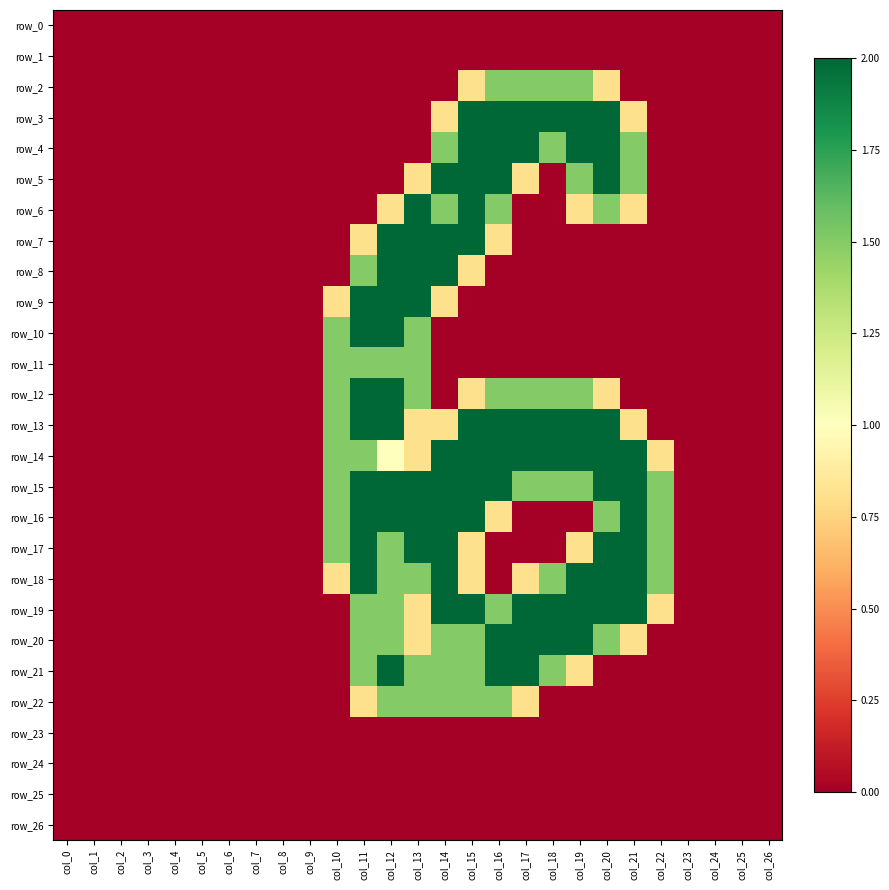

Reading left to right, extract all data points from this chart.

row_0: col_0=0.0	col_1=0.0	col_2=0.0	col_3=0.0	col_4=0.0	col_5=0.0	col_6=0.0	col_7=0.0	col_8=0.0	col_9=0.0	col_10=0.0	col_11=0.0	col_12=0.0	col_13=0.0	col_14=0.0	col_15=0.0	col_16=0.0	col_17=0.0	col_18=0.0	col_19=0.0	col_20=0.0	col_21=0.0	col_22=0.0	col_23=0.0	col_24=0.0	col_25=0.0	col_26=0.0
row_1: col_0=0.0	col_1=0.0	col_2=0.0	col_3=0.0	col_4=0.0	col_5=0.0	col_6=0.0	col_7=0.0	col_8=0.0	col_9=0.0	col_10=0.0	col_11=0.0	col_12=0.0	col_13=0.0	col_14=0.0	col_15=0.0	col_16=0.0	col_17=0.0	col_18=0.0	col_19=0.0	col_20=0.0	col_21=0.0	col_22=0.0	col_23=0.0	col_24=0.0	col_25=0.0	col_26=0.0
row_2: col_0=0.0	col_1=0.0	col_2=0.0	col_3=0.0	col_4=0.0	col_5=0.0	col_6=0.0	col_7=0.0	col_8=0.0	col_9=0.0	col_10=0.0	col_11=0.0	col_12=0.0	col_13=0.0	col_14=0.0	col_15=0.8	col_16=1.5	col_17=1.5	col_18=1.5	col_19=1.5	col_20=0.8	col_21=0.0	col_22=0.0	col_23=0.0	col_24=0.0	col_25=0.0	col_26=0.0
row_3: col_0=0.0	col_1=0.0	col_2=0.0	col_3=0.0	col_4=0.0	col_5=0.0	col_6=0.0	col_7=0.0	col_8=0.0	col_9=0.0	col_10=0.0	col_11=0.0	col_12=0.0	col_13=0.0	col_14=0.8	col_15=2.0	col_16=2.0	col_17=2.0	col_18=2.0	col_19=2.0	col_20=2.0	col_21=0.8	col_22=0.0	col_23=0.0	col_24=0.0	col_25=0.0	col_26=0.0
row_4: col_0=0.0	col_1=0.0	col_2=0.0	col_3=0.0	col_4=0.0	col_5=0.0	col_6=0.0	col_7=0.0	col_8=0.0	col_9=0.0	col_10=0.0	col_11=0.0	col_12=0.0	col_13=0.0	col_14=1.5	col_15=2.0	col_16=2.0	col_17=2.0	col_18=1.5	col_19=2.0	col_20=2.0	col_21=1.5	col_22=0.0	col_23=0.0	col_24=0.0	col_25=0.0	col_26=0.0
row_5: col_0=0.0	col_1=0.0	col_2=0.0	col_3=0.0	col_4=0.0	col_5=0.0	col_6=0.0	col_7=0.0	col_8=0.0	col_9=0.0	col_10=0.0	col_11=0.0	col_12=0.0	col_13=0.8	col_14=2.0	col_15=2.0	col_16=2.0	col_17=0.8	col_18=0.0	col_19=1.5	col_20=2.0	col_21=1.5	col_22=0.0	col_23=0.0	col_24=0.0	col_25=0.0	col_26=0.0
row_6: col_0=0.0	col_1=0.0	col_2=0.0	col_3=0.0	col_4=0.0	col_5=0.0	col_6=0.0	col_7=0.0	col_8=0.0	col_9=0.0	col_10=0.0	col_11=0.0	col_12=0.8	col_13=2.0	col_14=1.5	col_15=2.0	col_16=1.5	col_17=0.0	col_18=0.0	col_19=0.8	col_20=1.5	col_21=0.8	col_22=0.0	col_23=0.0	col_24=0.0	col_25=0.0	col_26=0.0
row_7: col_0=0.0	col_1=0.0	col_2=0.0	col_3=0.0	col_4=0.0	col_5=0.0	col_6=0.0	col_7=0.0	col_8=0.0	col_9=0.0	col_10=0.0	col_11=0.8	col_12=2.0	col_13=2.0	col_14=2.0	col_15=2.0	col_16=0.8	col_17=0.0	col_18=0.0	col_19=0.0	col_20=0.0	col_21=0.0	col_22=0.0	col_23=0.0	col_24=0.0	col_25=0.0	col_26=0.0
row_8: col_0=0.0	col_1=0.0	col_2=0.0	col_3=0.0	col_4=0.0	col_5=0.0	col_6=0.0	col_7=0.0	col_8=0.0	col_9=0.0	col_10=0.0	col_11=1.5	col_12=2.0	col_13=2.0	col_14=2.0	col_15=0.8	col_16=0.0	col_17=0.0	col_18=0.0	col_19=0.0	col_20=0.0	col_21=0.0	col_22=0.0	col_23=0.0	col_24=0.0	col_25=0.0	col_26=0.0
row_9: col_0=0.0	col_1=0.0	col_2=0.0	col_3=0.0	col_4=0.0	col_5=0.0	col_6=0.0	col_7=0.0	col_8=0.0	col_9=0.0	col_10=0.8	col_11=2.0	col_12=2.0	col_13=2.0	col_14=0.8	col_15=0.0	col_16=0.0	col_17=0.0	col_18=0.0	col_19=0.0	col_20=0.0	col_21=0.0	col_22=0.0	col_23=0.0	col_24=0.0	col_25=0.0	col_26=0.0
row_10: col_0=0.0	col_1=0.0	col_2=0.0	col_3=0.0	col_4=0.0	col_5=0.0	col_6=0.0	col_7=0.0	col_8=0.0	col_9=0.0	col_10=1.5	col_11=2.0	col_12=2.0	col_13=1.5	col_14=0.0	col_15=0.0	col_16=0.0	col_17=0.0	col_18=0.0	col_19=0.0	col_20=0.0	col_21=0.0	col_22=0.0	col_23=0.0	col_24=0.0	col_25=0.0	col_26=0.0
row_11: col_0=0.0	col_1=0.0	col_2=0.0	col_3=0.0	col_4=0.0	col_5=0.0	col_6=0.0	col_7=0.0	col_8=0.0	col_9=0.0	col_10=1.5	col_11=1.5	col_12=1.5	col_13=1.5	col_14=0.0	col_15=0.0	col_16=0.0	col_17=0.0	col_18=0.0	col_19=0.0	col_20=0.0	col_21=0.0	col_22=0.0	col_23=0.0	col_24=0.0	col_25=0.0	col_26=0.0
row_12: col_0=0.0	col_1=0.0	col_2=0.0	col_3=0.0	col_4=0.0	col_5=0.0	col_6=0.0	col_7=0.0	col_8=0.0	col_9=0.0	col_10=1.5	col_11=2.0	col_12=2.0	col_13=1.5	col_14=0.0	col_15=0.8	col_16=1.5	col_17=1.5	col_18=1.5	col_19=1.5	col_20=0.8	col_21=0.0	col_22=0.0	col_23=0.0	col_24=0.0	col_25=0.0	col_26=0.0
row_13: col_0=0.0	col_1=0.0	col_2=0.0	col_3=0.0	col_4=0.0	col_5=0.0	col_6=0.0	col_7=0.0	col_8=0.0	col_9=0.0	col_10=1.5	col_11=2.0	col_12=2.0	col_13=0.8	col_14=0.8	col_15=2.0	col_16=2.0	col_17=2.0	col_18=2.0	col_19=2.0	col_20=2.0	col_21=0.8	col_22=0.0	col_23=0.0	col_24=0.0	col_25=0.0	col_26=0.0
row_14: col_0=0.0	col_1=0.0	col_2=0.0	col_3=0.0	col_4=0.0	col_5=0.0	col_6=0.0	col_7=0.0	col_8=0.0	col_9=0.0	col_10=1.5	col_11=1.5	col_12=1.0	col_13=0.8	col_14=2.0	col_15=2.0	col_16=2.0	col_17=2.0	col_18=2.0	col_19=2.0	col_20=2.0	col_21=2.0	col_22=0.8	col_23=0.0	col_24=0.0	col_25=0.0	col_26=0.0
row_15: col_0=0.0	col_1=0.0	col_2=0.0	col_3=0.0	col_4=0.0	col_5=0.0	col_6=0.0	col_7=0.0	col_8=0.0	col_9=0.0	col_10=1.5	col_11=2.0	col_12=2.0	col_13=2.0	col_14=2.0	col_15=2.0	col_16=2.0	col_17=1.5	col_18=1.5	col_19=1.5	col_20=2.0	col_21=2.0	col_22=1.5	col_23=0.0	col_24=0.0	col_25=0.0	col_26=0.0
row_16: col_0=0.0	col_1=0.0	col_2=0.0	col_3=0.0	col_4=0.0	col_5=0.0	col_6=0.0	col_7=0.0	col_8=0.0	col_9=0.0	col_10=1.5	col_11=2.0	col_12=2.0	col_13=2.0	col_14=2.0	col_15=2.0	col_16=0.8	col_17=0.0	col_18=0.0	col_19=0.0	col_20=1.5	col_21=2.0	col_22=1.5	col_23=0.0	col_24=0.0	col_25=0.0	col_26=0.0
row_17: col_0=0.0	col_1=0.0	col_2=0.0	col_3=0.0	col_4=0.0	col_5=0.0	col_6=0.0	col_7=0.0	col_8=0.0	col_9=0.0	col_10=1.5	col_11=2.0	col_12=1.5	col_13=2.0	col_14=2.0	col_15=0.8	col_16=0.0	col_17=0.0	col_18=0.0	col_19=0.8	col_20=2.0	col_21=2.0	col_22=1.5	col_23=0.0	col_24=0.0	col_25=0.0	col_26=0.0
row_18: col_0=0.0	col_1=0.0	col_2=0.0	col_3=0.0	col_4=0.0	col_5=0.0	col_6=0.0	col_7=0.0	col_8=0.0	col_9=0.0	col_10=0.8	col_11=2.0	col_12=1.5	col_13=1.5	col_14=2.0	col_15=0.8	col_16=0.0	col_17=0.8	col_18=1.5	col_19=2.0	col_20=2.0	col_21=2.0	col_22=1.5	col_23=0.0	col_24=0.0	col_25=0.0	col_26=0.0
row_19: col_0=0.0	col_1=0.0	col_2=0.0	col_3=0.0	col_4=0.0	col_5=0.0	col_6=0.0	col_7=0.0	col_8=0.0	col_9=0.0	col_10=0.0	col_11=1.5	col_12=1.5	col_13=0.8	col_14=2.0	col_15=2.0	col_16=1.5	col_17=2.0	col_18=2.0	col_19=2.0	col_20=2.0	col_21=2.0	col_22=0.8	col_23=0.0	col_24=0.0	col_25=0.0	col_26=0.0
row_20: col_0=0.0	col_1=0.0	col_2=0.0	col_3=0.0	col_4=0.0	col_5=0.0	col_6=0.0	col_7=0.0	col_8=0.0	col_9=0.0	col_10=0.0	col_11=1.5	col_12=1.5	col_13=0.8	col_14=1.5	col_15=1.5	col_16=2.0	col_17=2.0	col_18=2.0	col_19=2.0	col_20=1.5	col_21=0.8	col_22=0.0	col_23=0.0	col_24=0.0	col_25=0.0	col_26=0.0
row_21: col_0=0.0	col_1=0.0	col_2=0.0	col_3=0.0	col_4=0.0	col_5=0.0	col_6=0.0	col_7=0.0	col_8=0.0	col_9=0.0	col_10=0.0	col_11=1.5	col_12=2.0	col_13=1.5	col_14=1.5	col_15=1.5	col_16=2.0	col_17=2.0	col_18=1.5	col_19=0.8	col_20=0.0	col_21=0.0	col_22=0.0	col_23=0.0	col_24=0.0	col_25=0.0	col_26=0.0
row_22: col_0=0.0	col_1=0.0	col_2=0.0	col_3=0.0	col_4=0.0	col_5=0.0	col_6=0.0	col_7=0.0	col_8=0.0	col_9=0.0	col_10=0.0	col_11=0.8	col_12=1.5	col_13=1.5	col_14=1.5	col_15=1.5	col_16=1.5	col_17=0.8	col_18=0.0	col_19=0.0	col_20=0.0	col_21=0.0	col_22=0.0	col_23=0.0	col_24=0.0	col_25=0.0	col_26=0.0
row_23: col_0=0.0	col_1=0.0	col_2=0.0	col_3=0.0	col_4=0.0	col_5=0.0	col_6=0.0	col_7=0.0	col_8=0.0	col_9=0.0	col_10=0.0	col_11=0.0	col_12=0.0	col_13=0.0	col_14=0.0	col_15=0.0	col_16=0.0	col_17=0.0	col_18=0.0	col_19=0.0	col_20=0.0	col_21=0.0	col_22=0.0	col_23=0.0	col_24=0.0	col_25=0.0	col_26=0.0
row_24: col_0=0.0	col_1=0.0	col_2=0.0	col_3=0.0	col_4=0.0	col_5=0.0	col_6=0.0	col_7=0.0	col_8=0.0	col_9=0.0	col_10=0.0	col_11=0.0	col_12=0.0	col_13=0.0	col_14=0.0	col_15=0.0	col_16=0.0	col_17=0.0	col_18=0.0	col_19=0.0	col_20=0.0	col_21=0.0	col_22=0.0	col_23=0.0	col_24=0.0	col_25=0.0	col_26=0.0
row_25: col_0=0.0	col_1=0.0	col_2=0.0	col_3=0.0	col_4=0.0	col_5=0.0	col_6=0.0	col_7=0.0	col_8=0.0	col_9=0.0	col_10=0.0	col_11=0.0	col_12=0.0	col_13=0.0	col_14=0.0	col_15=0.0	col_16=0.0	col_17=0.0	col_18=0.0	col_19=0.0	col_20=0.0	col_21=0.0	col_22=0.0	col_23=0.0	col_24=0.0	col_25=0.0	col_26=0.0
row_26: col_0=0.0	col_1=0.0	col_2=0.0	col_3=0.0	col_4=0.0	col_5=0.0	col_6=0.0	col_7=0.0	col_8=0.0	col_9=0.0	col_10=0.0	col_11=0.0	col_12=0.0	col_13=0.0	col_14=0.0	col_15=0.0	col_16=0.0	col_17=0.0	col_18=0.0	col_19=0.0	col_20=0.0	col_21=0.0	col_22=0.0	col_23=0.0	col_24=0.0	col_25=0.0	col_26=0.0